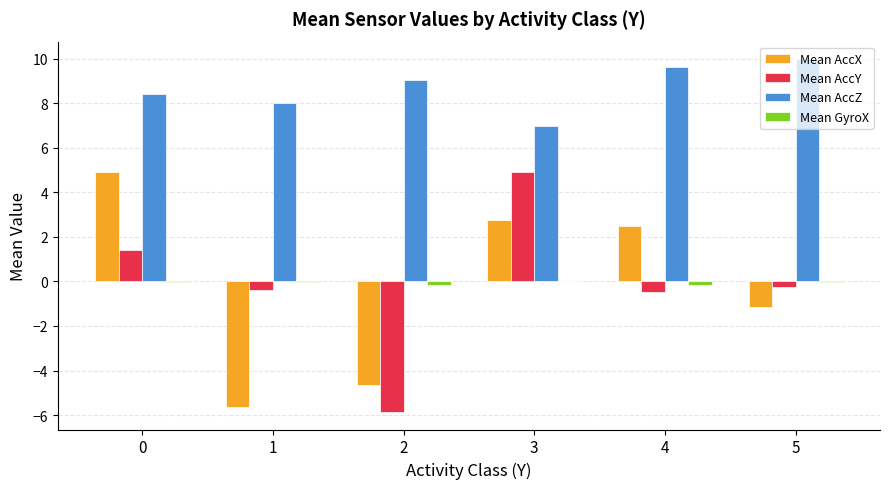

Between 2 and 4, which series saw the biggest shift?

Mean AccX